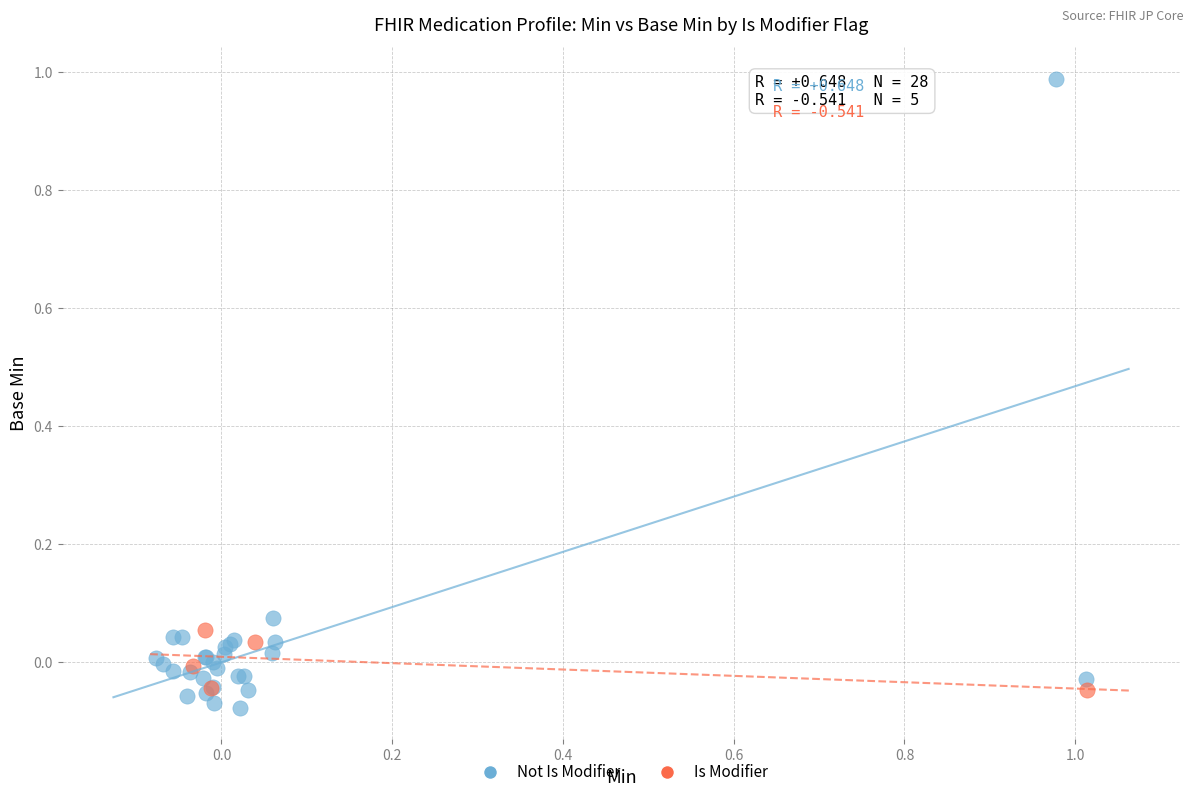

Which series has the largest Y range (max minus min)?

Not Is Modifier